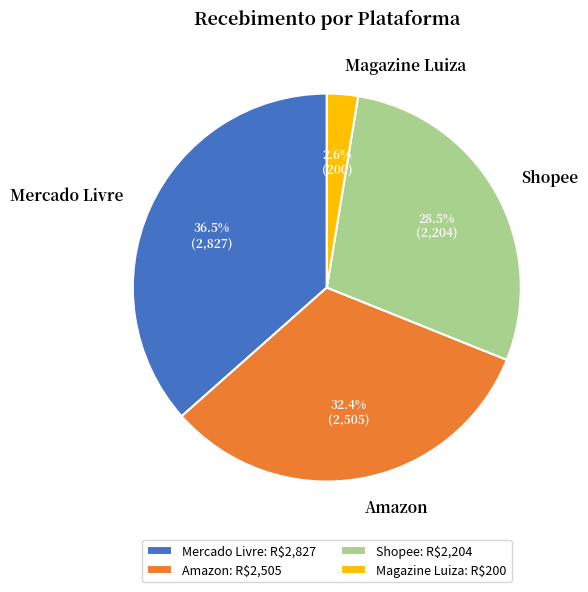

Is there any slice that represents more than half of the pie?

No